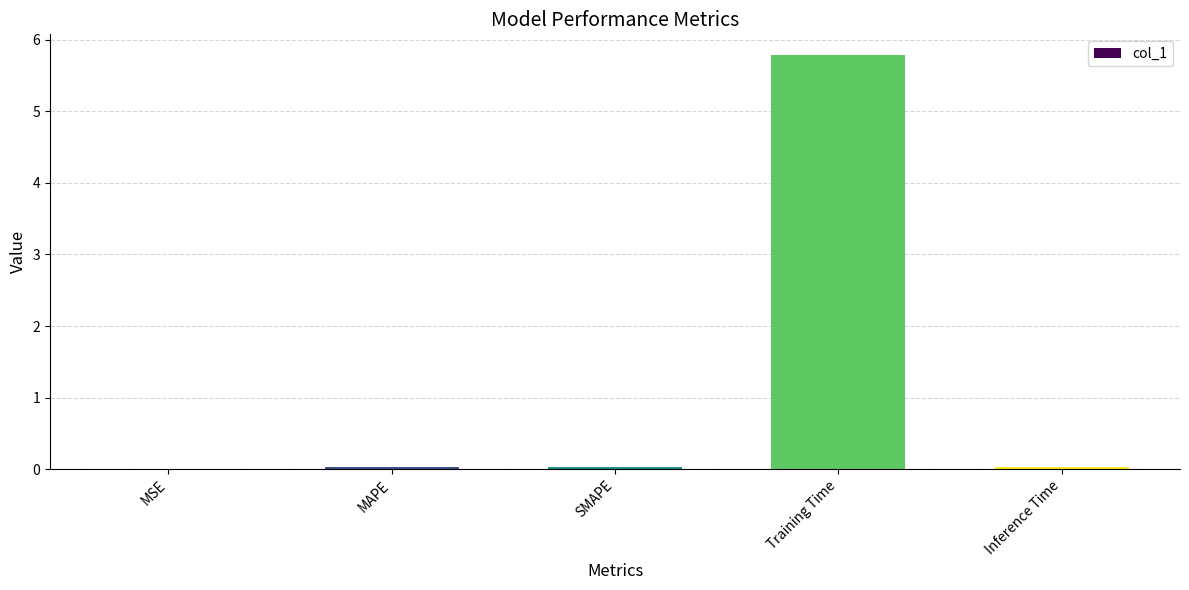

Which category has the highest value across all series?

Training Time